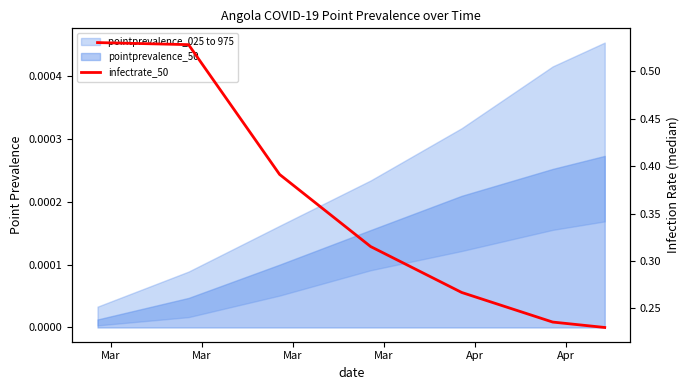

Reading left to right, extract all data points from this chart.

0.5	0.5	0.4	0.3	0.3	0.2	0.2